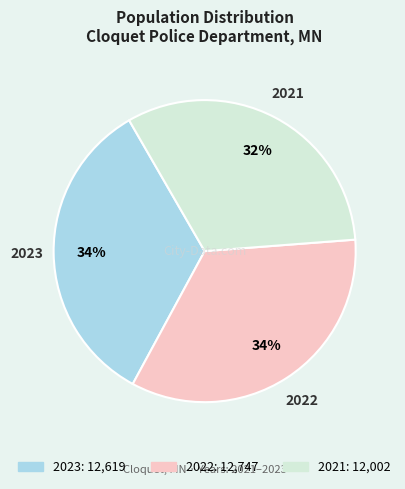

Between 2021 and 2023, which is larger?

2023